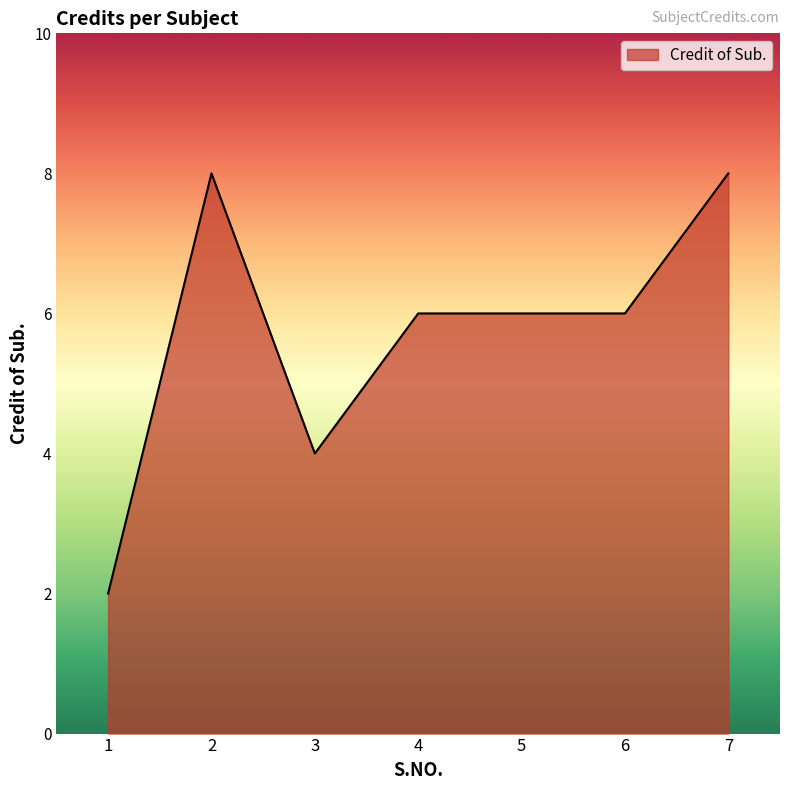

Which label corresponds to the smallest value in the chart?

1